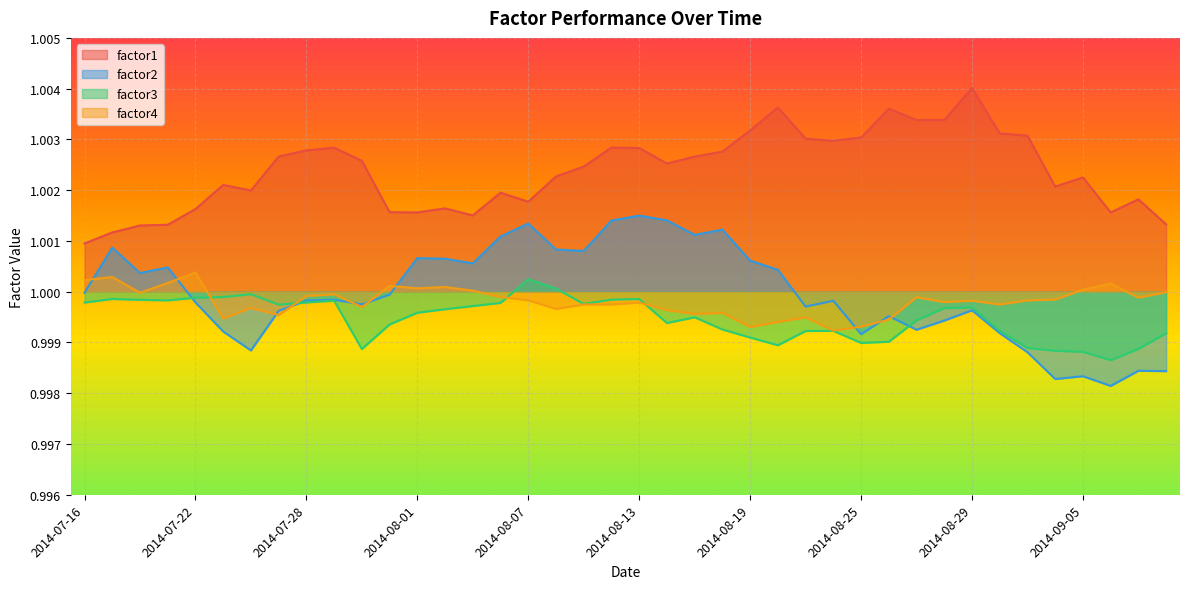

How many interior local peaks does the factor3 series have?

8